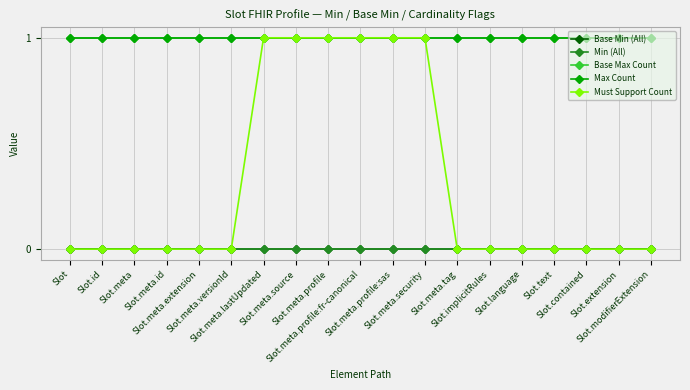

Is this an area chart (filled region under the line)?

No